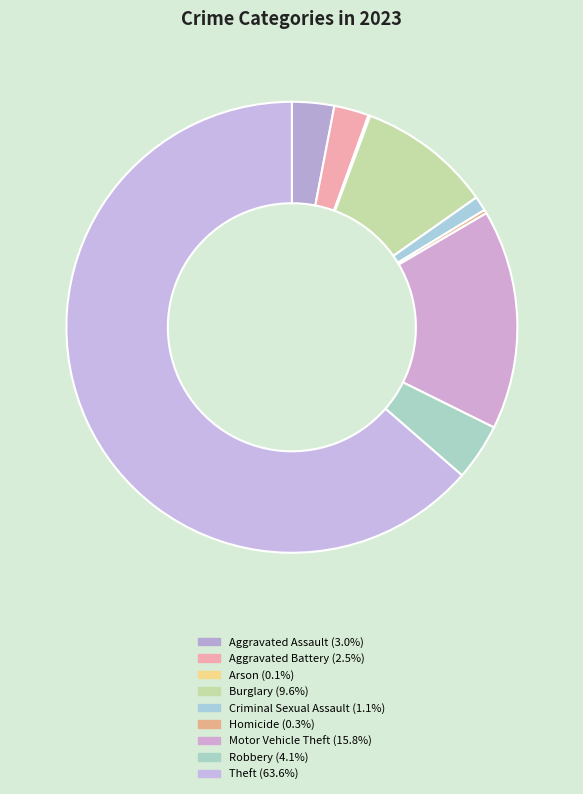

To the nearest percent, what portion does Motor Vehicle Theft represent?

16%